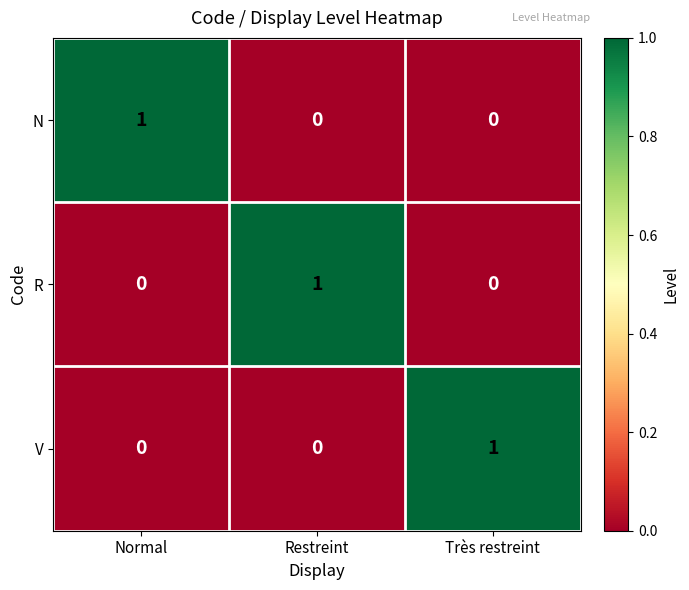

How many series are shown in this chart?

3